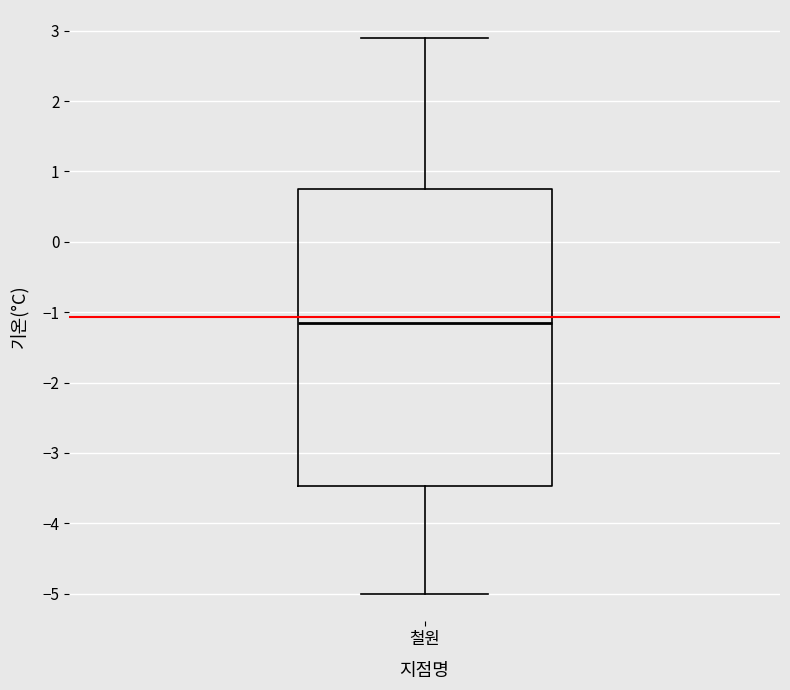

Where does the median line of the box for 철원 sit on the y-axis? The values are not printed on the chart, so give them approximately, as read against the axis.

-1.1